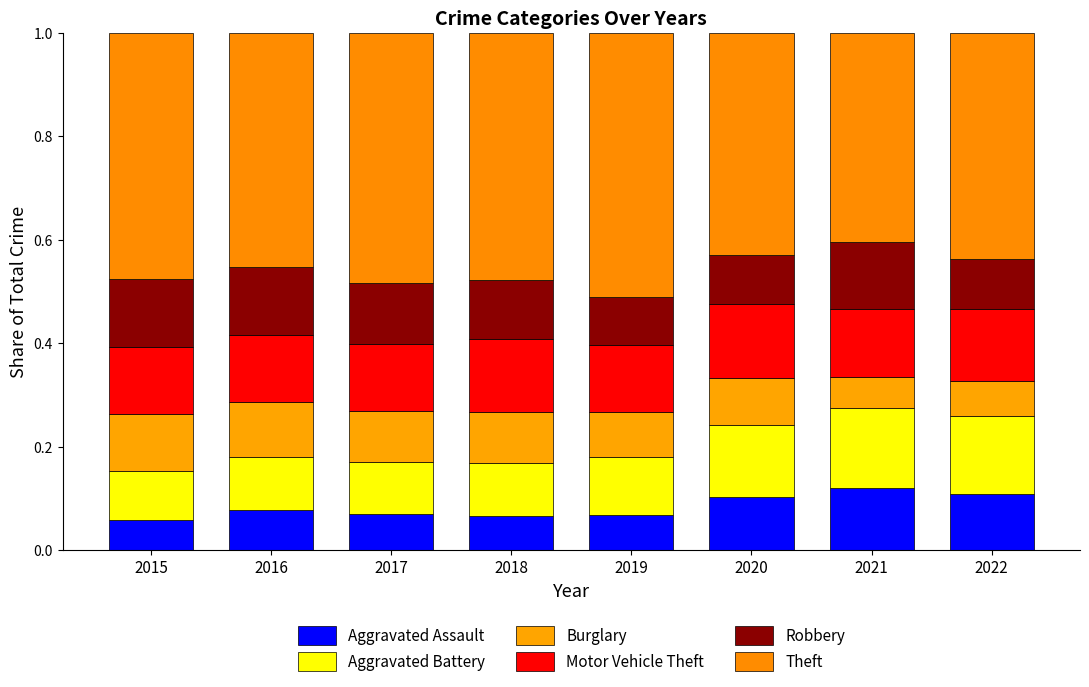

Does the chart contain stacked bars?

Yes